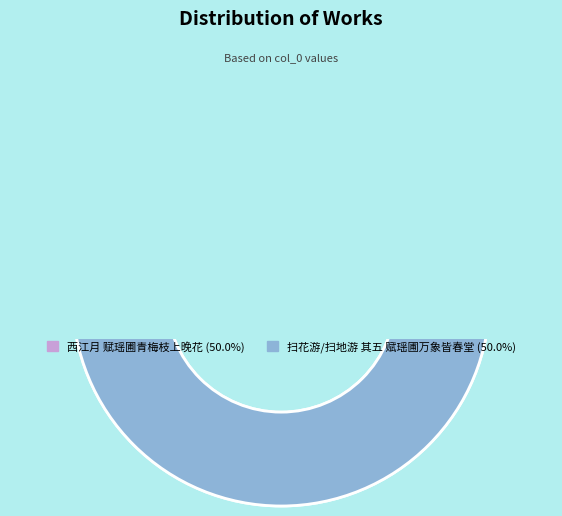

Which slice is the smallest?

扫花游/扫地游 其五 赋瑶圃万象皆春堂